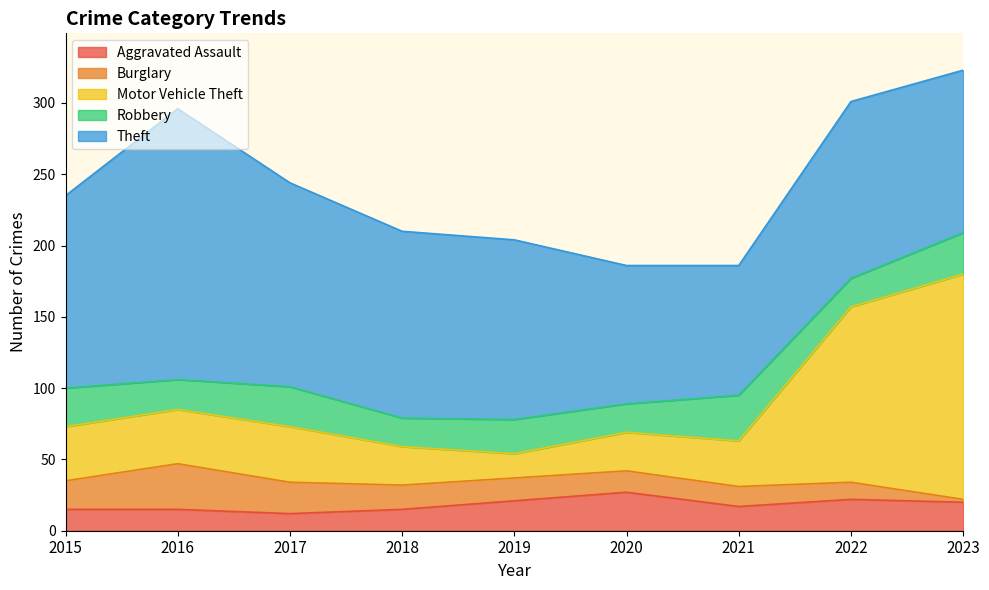

The value of Theft at 2021 is 91. True or false?

True